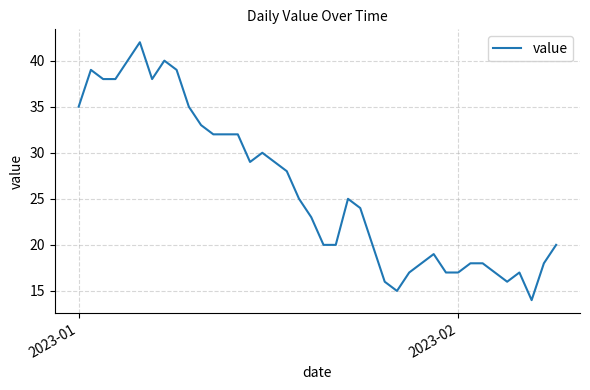

How many lines are shown in the chart?

1